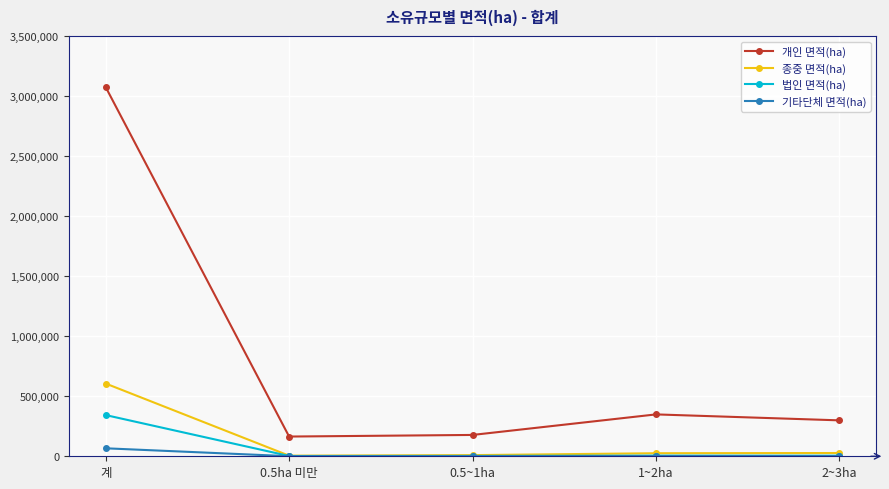

Rank the series by their maximum value, from highest to lowest.

개인 면적(ha), 종중 면적(ha), 법인 면적(ha), 기타단체 면적(ha)